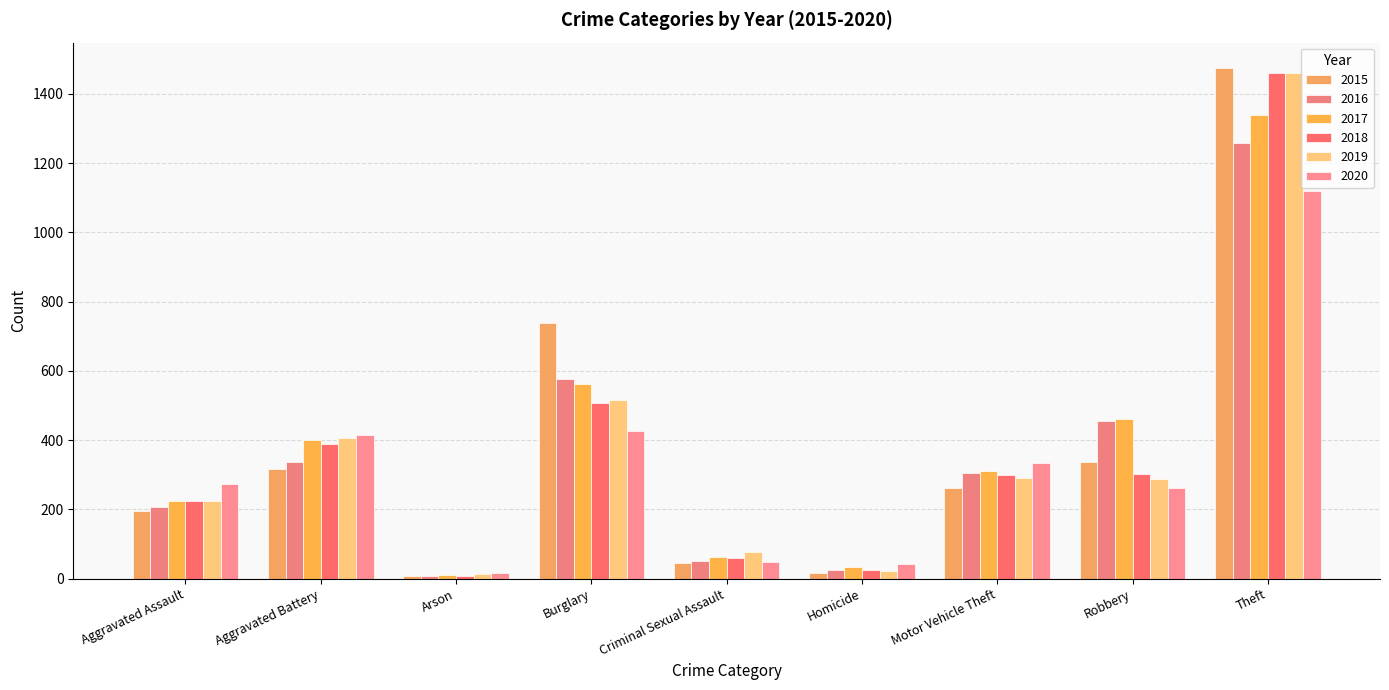

What is the sum of the 2019 values at Arson and Motor Vehicle Theft?

302